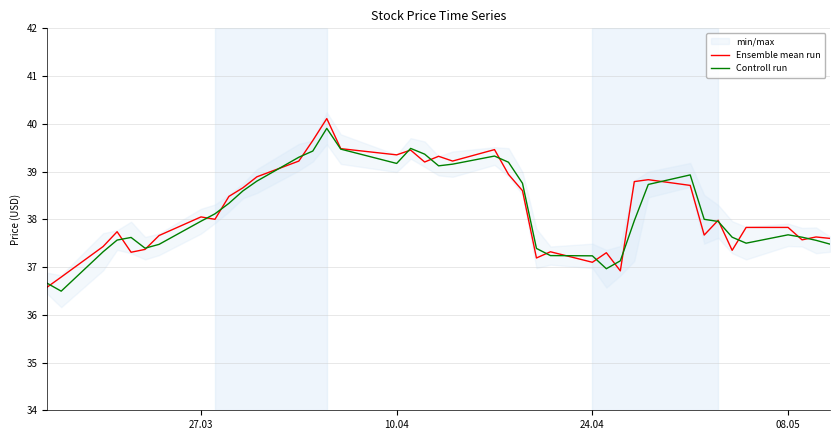

What is the maximum value for Controll run?

39.9